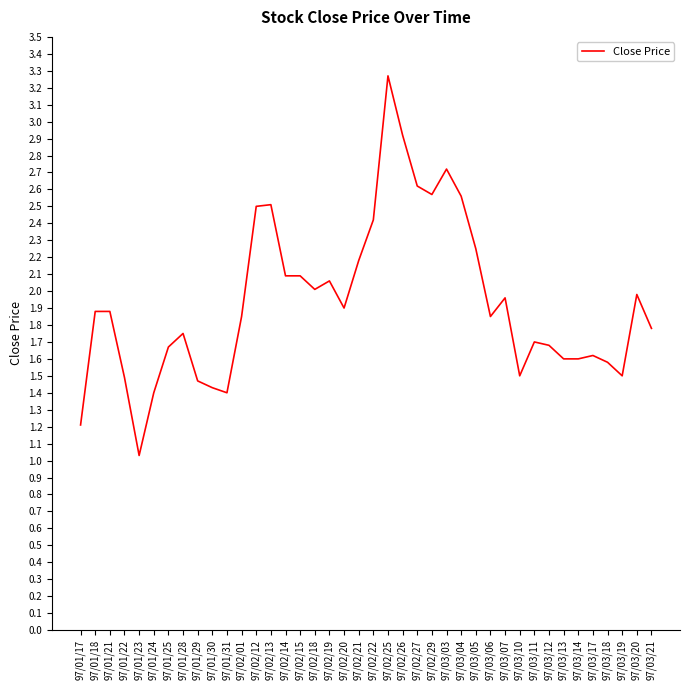

Where is the first local minimum?

97/01/23